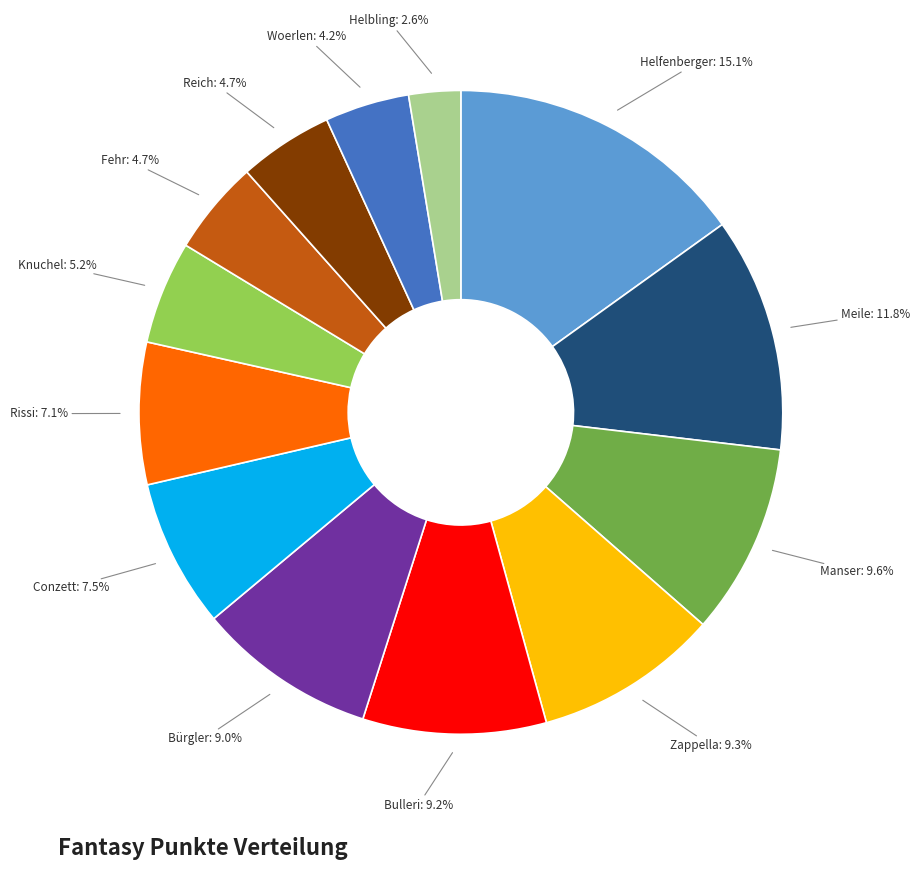

Count the number of slices in the pie.

13